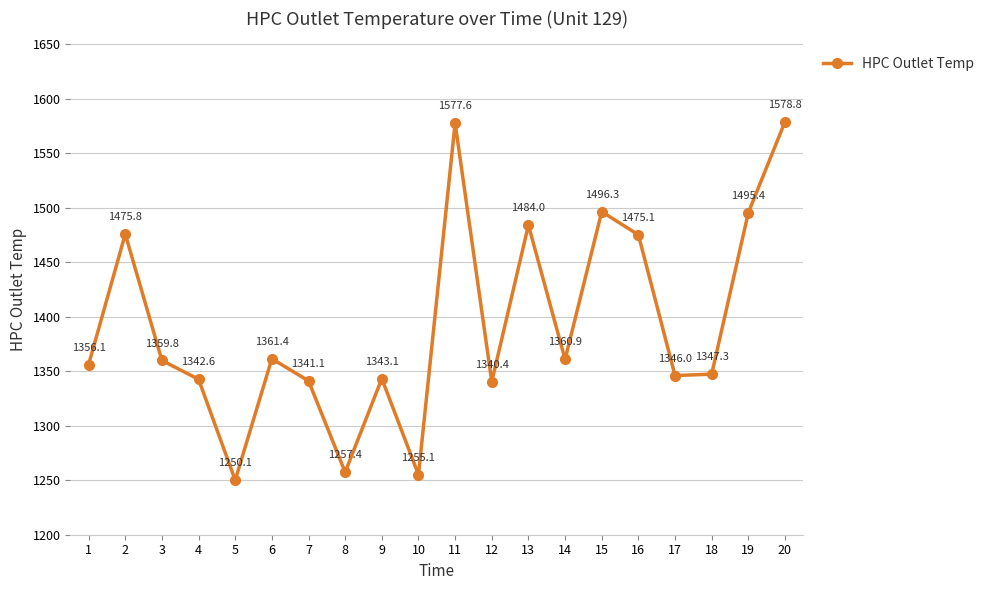

True or false: there are more than 2 points higher than both neighbors.

True